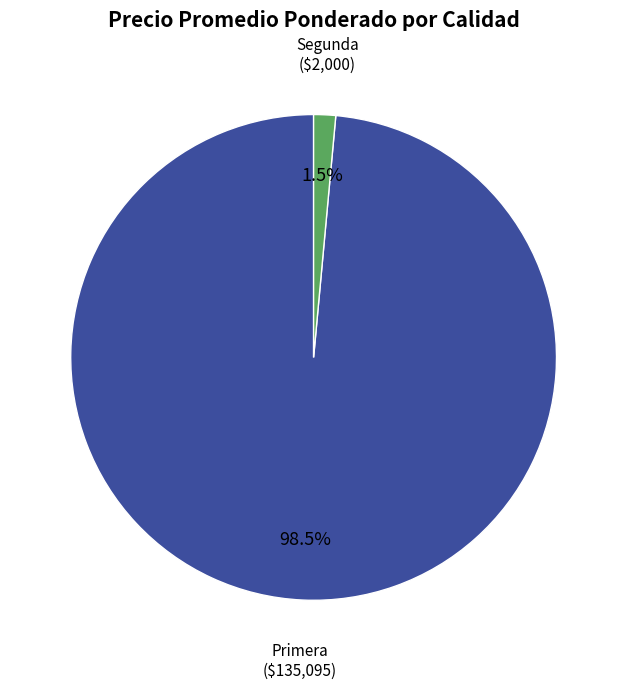

Rank the categories by value from highest to lowest.

Primera, Segunda